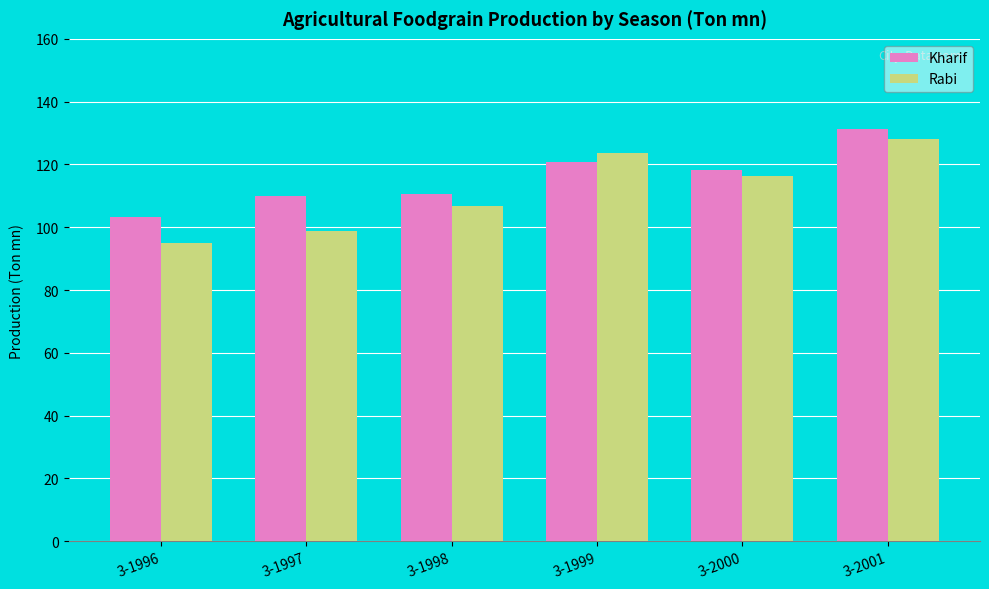

At how many categories does at least one series exceed 117?

3